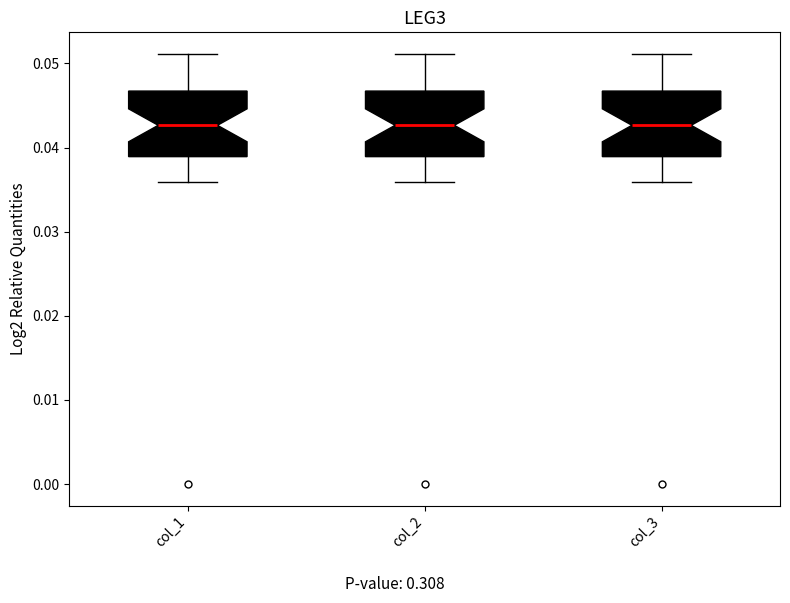

Where does the median line of the box for col_2 sit on the y-axis? The values are not printed on the chart, so give them approximately, as read against the axis.

0.043